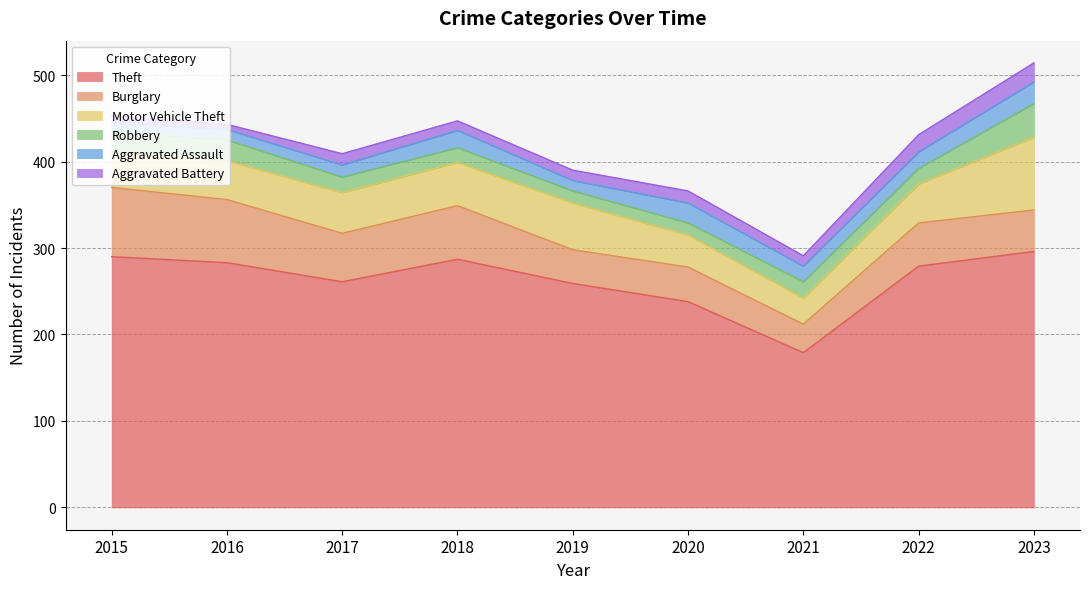

True or false: Theft and Burglary cross at least once.

False